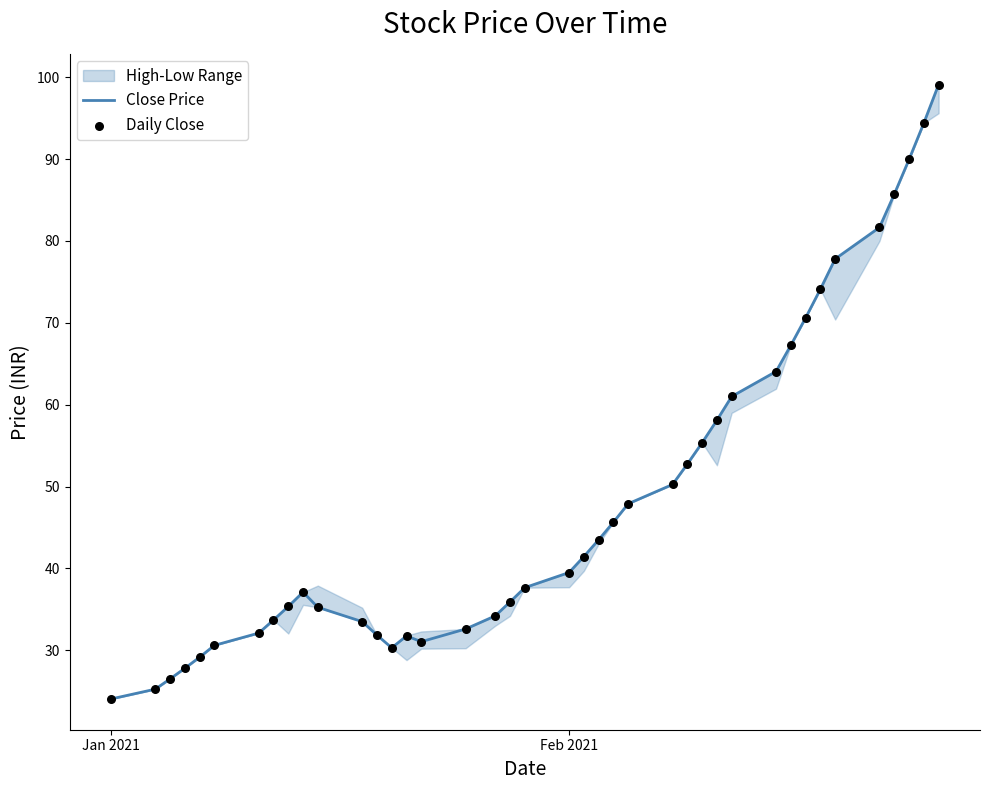

What is the highest value of the Close Price series?

99.1